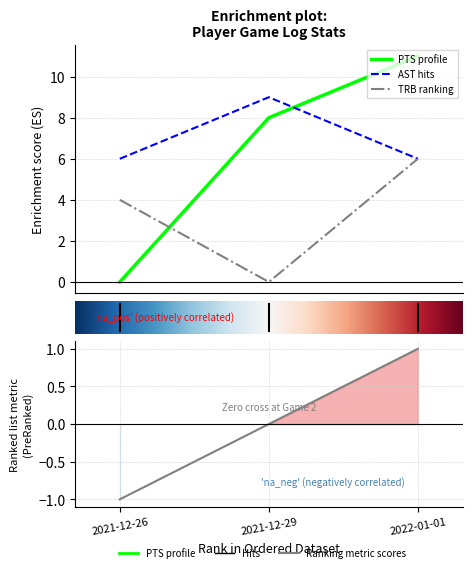

Is the value of PTS at 2021-12-29 greater than the value of AST at 2022-01-01?

Yes